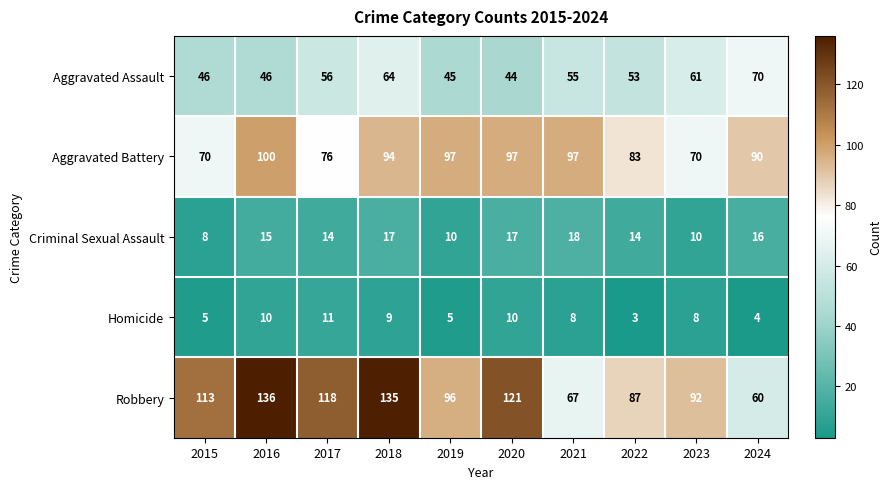

What is the difference between the Aggravated Battery values at 2017 and 2021?

21